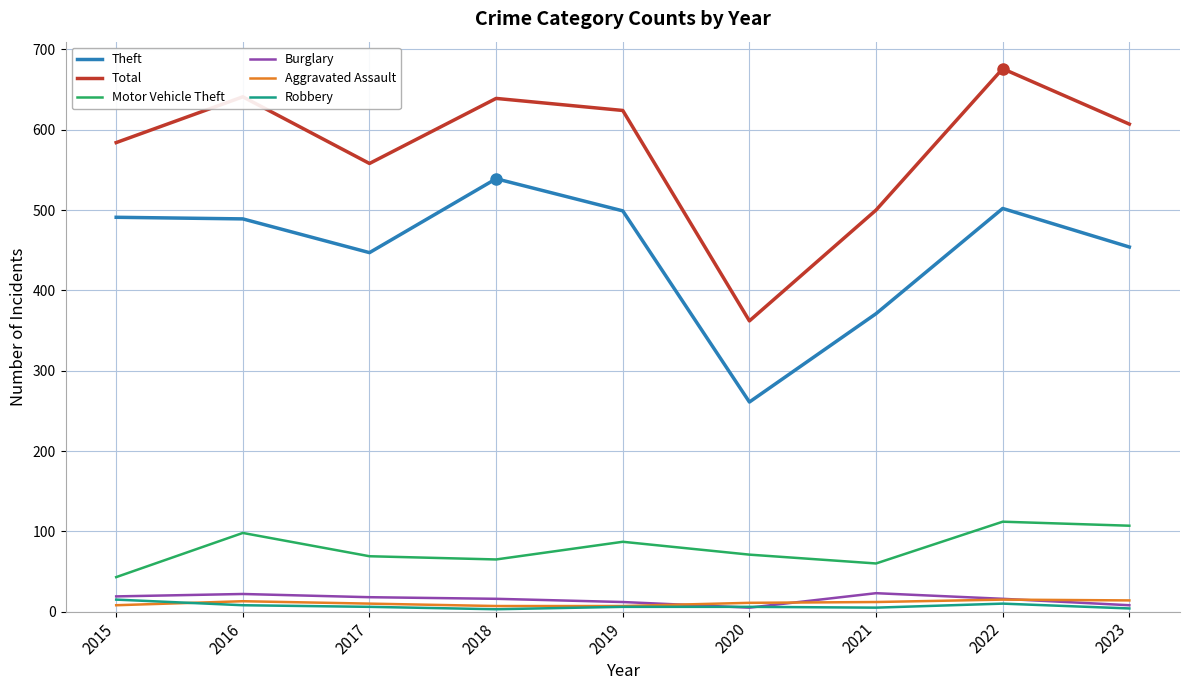

Which series has the largest range (max minus min)?

Total